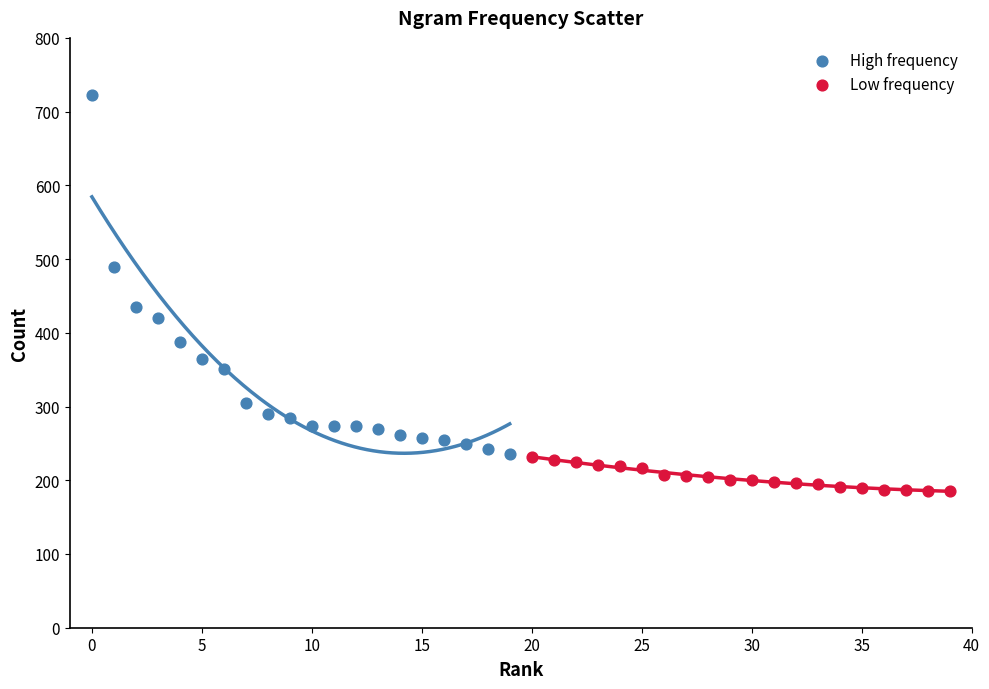

Which series reaches the maximum Y coordinate?

High frequency